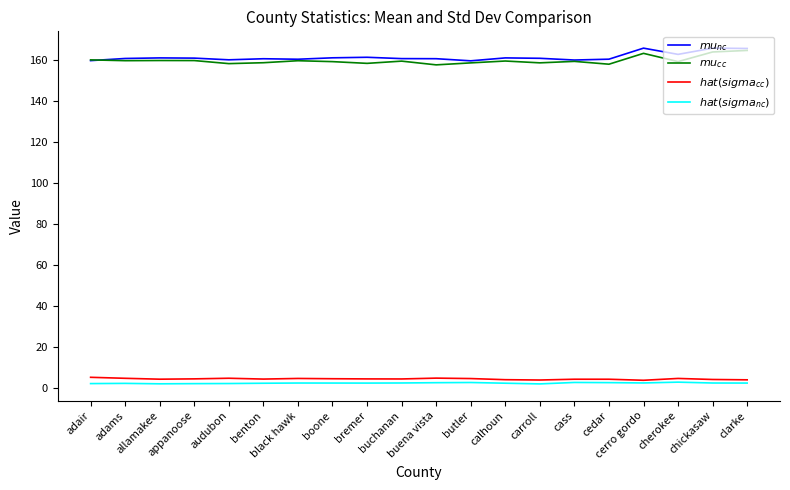

What is the difference between the maximum and minimum values in the $hat(sigma_{cc})$ series?

1.4